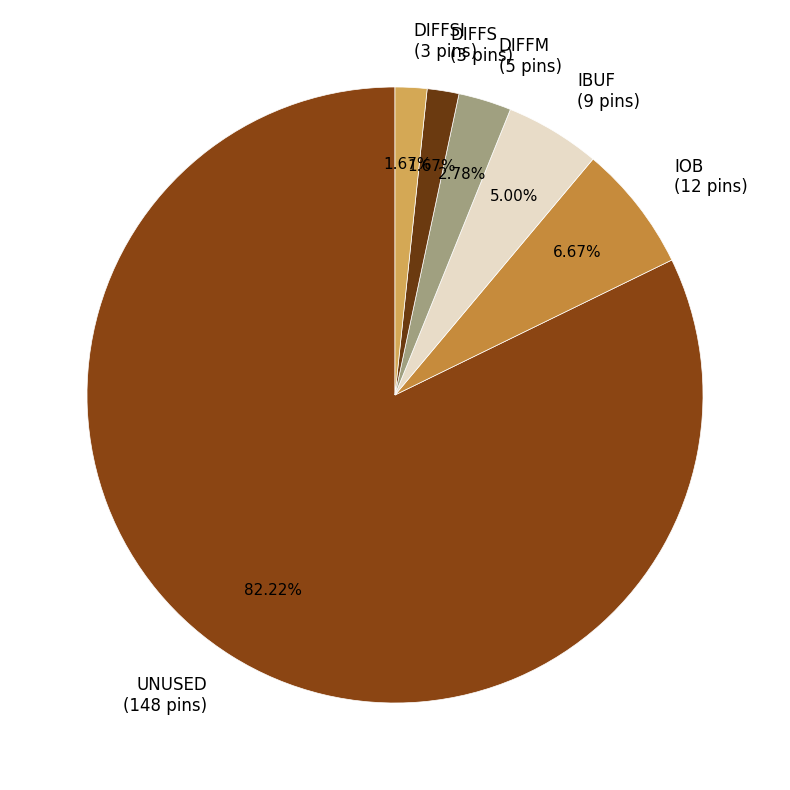

Which category accounts for the majority?

UNUSED (148 pins)